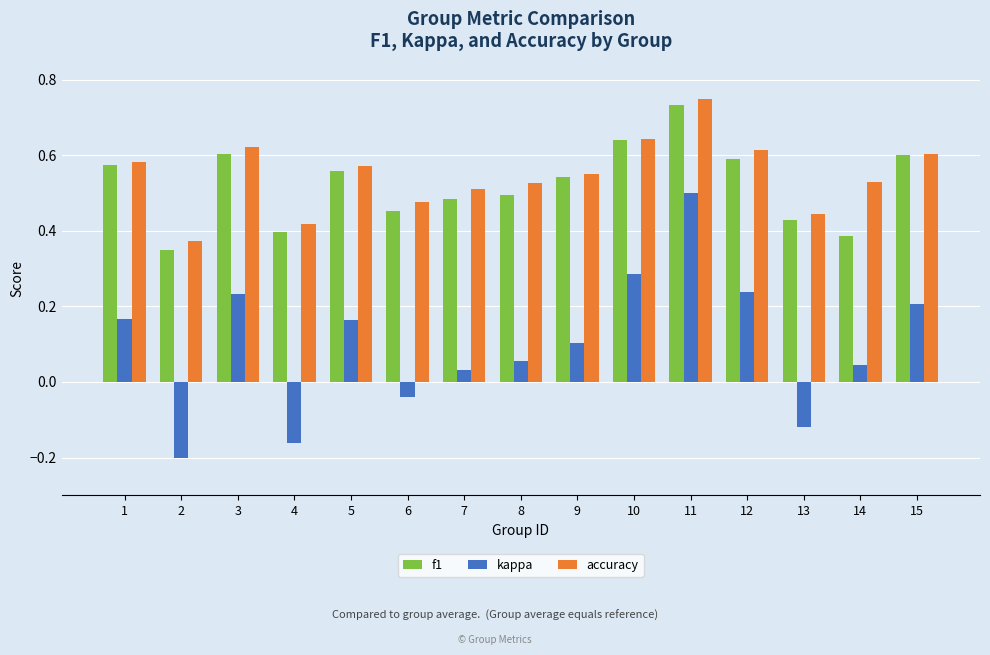

Which series has the largest range (max minus min)?

kappa